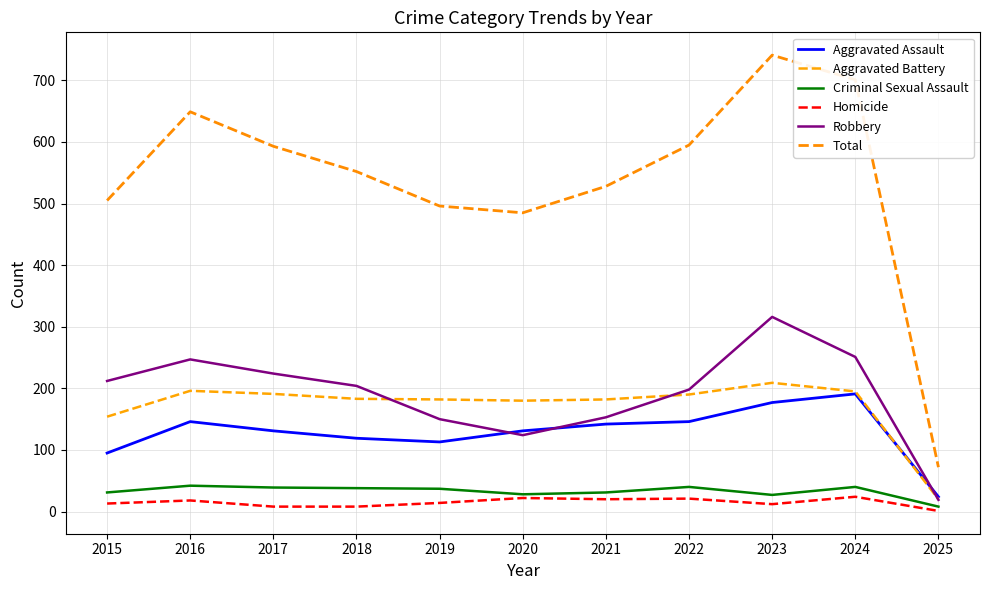

How many distinct data groups are displayed?

6